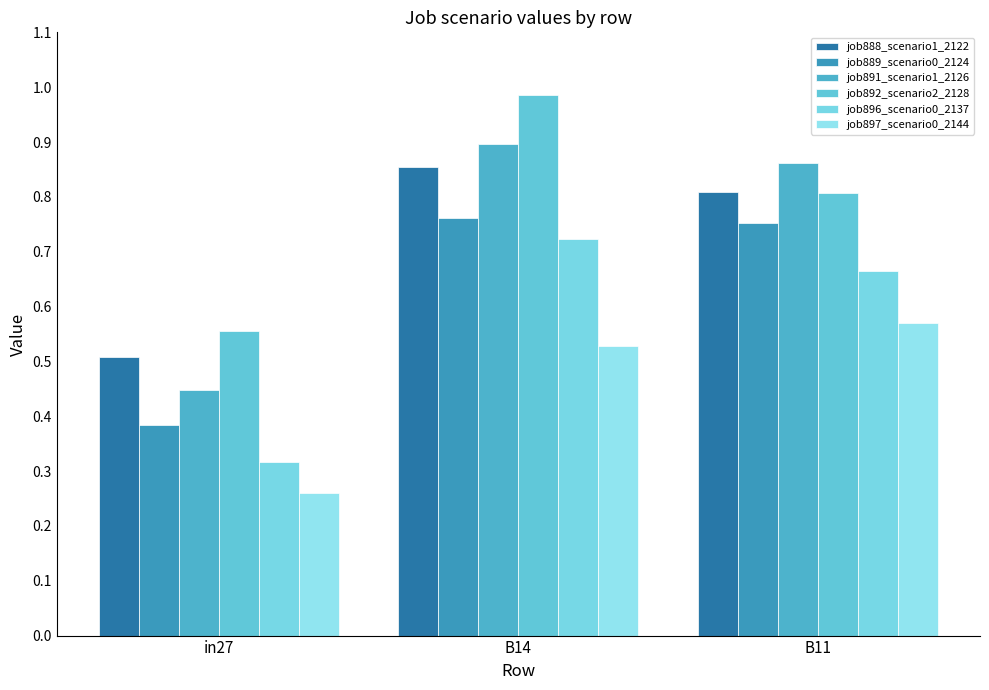

List the labels in order of job889_scenario0_2124 value, smallest first.

in27, B11, B14